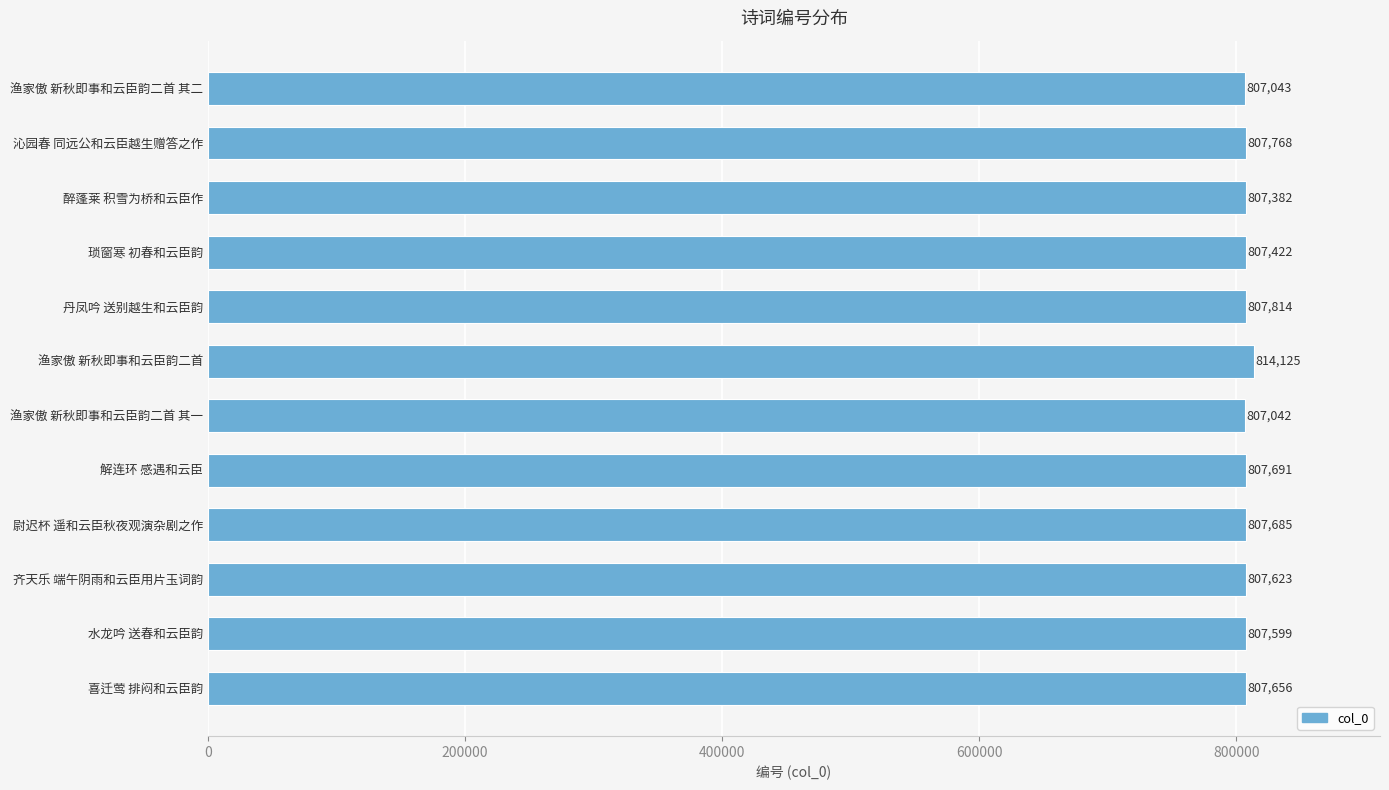

What is the sum of all values?

9696850